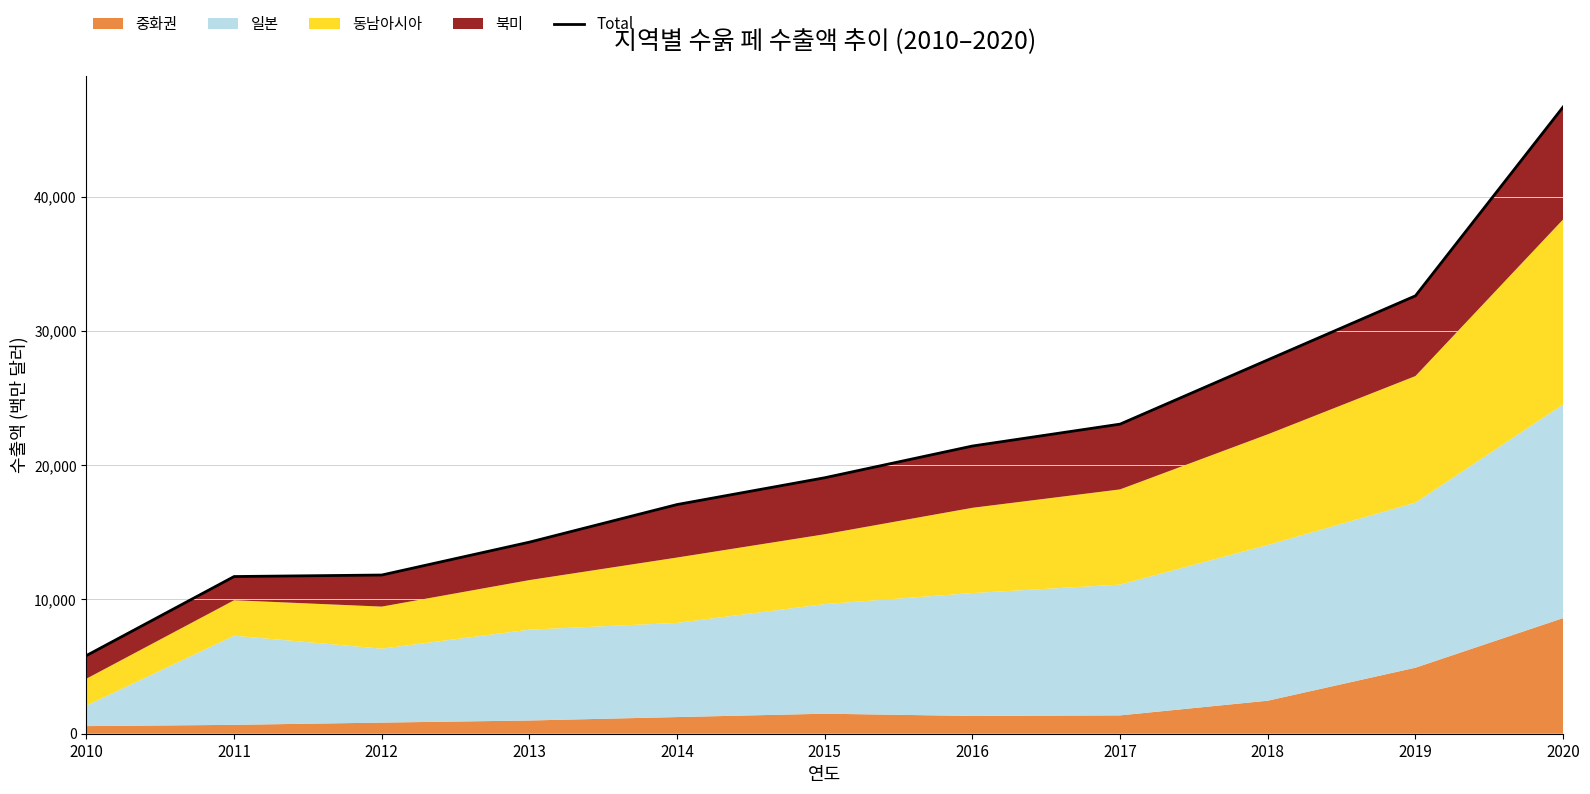

List the labels in order of value, largest first.

2020, 2019, 2018, 2017, 2016, 2015, 2014, 2013, 2012, 2011, 2010